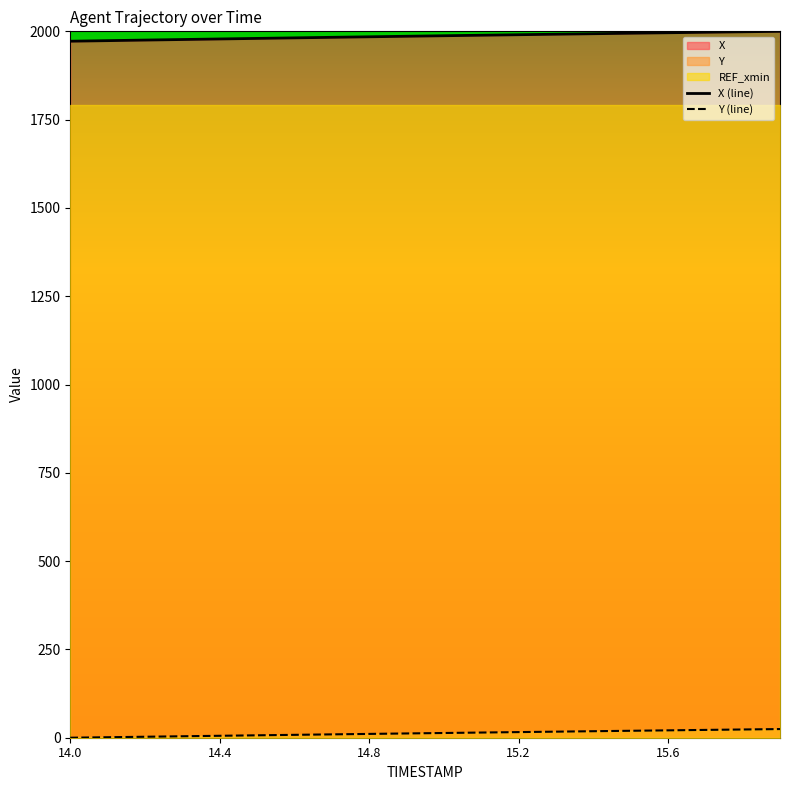

Which category has the lowest value in the X series?

14.0